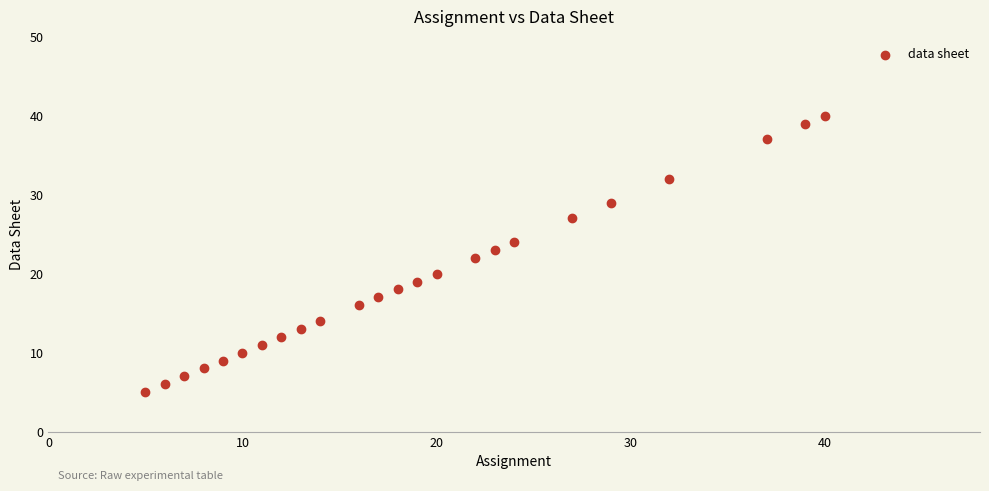

What is the range of Y values (max minus min)?

35